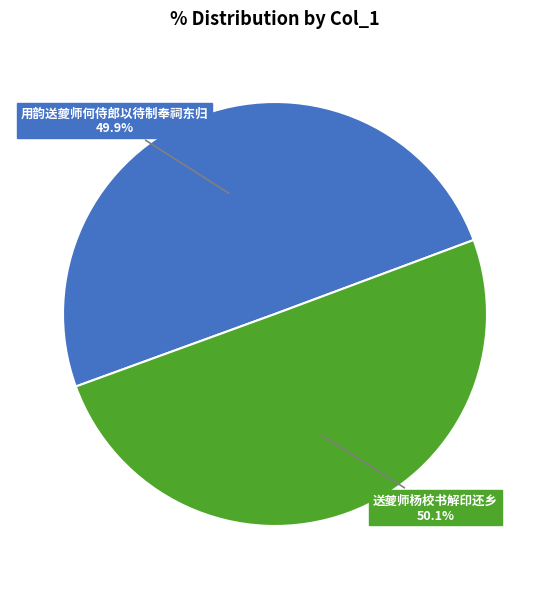

Approximately how many times larger is the value at 用韵送夔师何侍郎以待制奉祠东归 compared to 送夔师杨校书解印还乡?

1.0